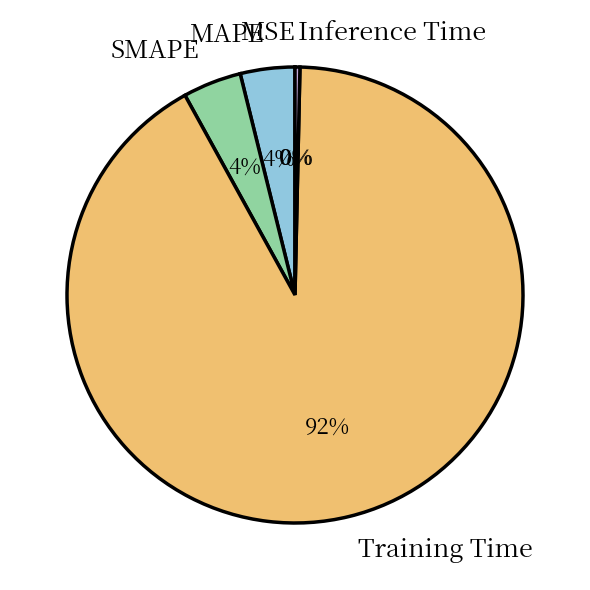

To the nearest percent, what is the difference between the SMAPE and Inference Time slice percentages?

4%